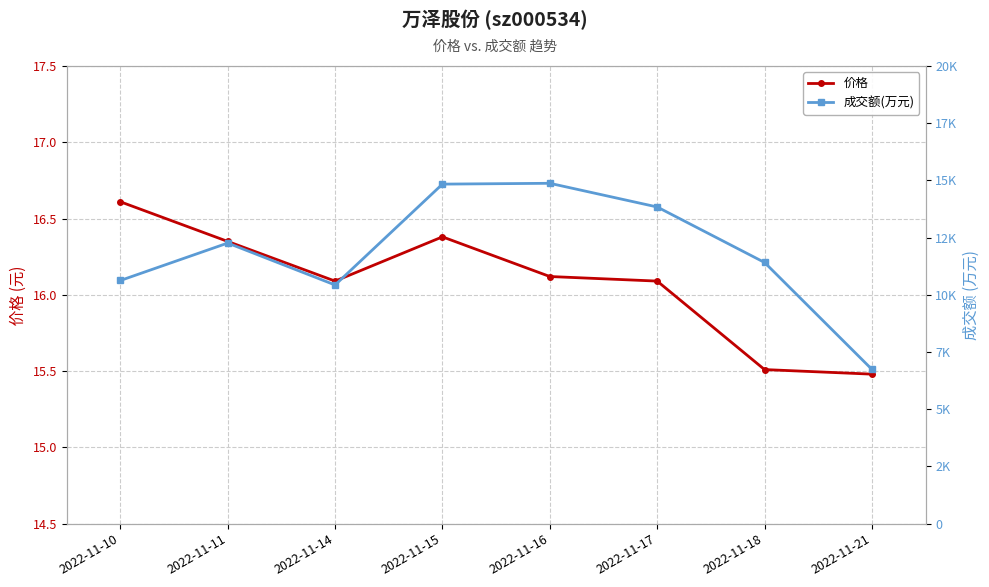

Rank the categories by 价格 value from lowest to highest.

2022-11-21, 2022-11-18, 2022-11-14, 2022-11-17, 2022-11-16, 2022-11-11, 2022-11-15, 2022-11-10